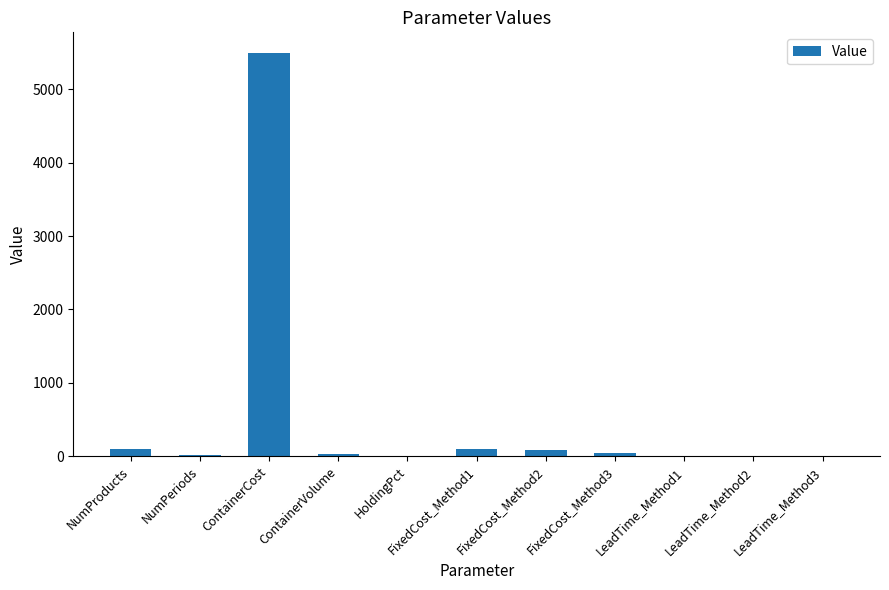

True or false: the data shows 5500.0 at ContainerCost.

True